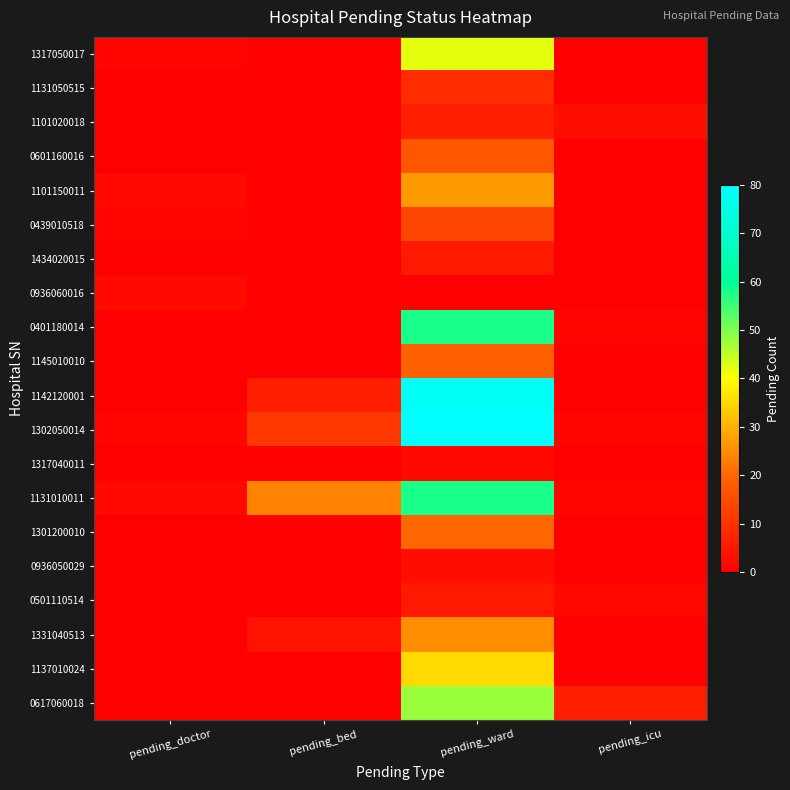

Reading left to right, extract all data points from this chart.

1317050017: pending_doctor=1	pending_bed=0	pending_ward=42	pending_icu=0
1131050515: pending_doctor=0	pending_bed=0	pending_ward=9	pending_icu=0
1101020018: pending_doctor=0	pending_bed=0	pending_ward=6	pending_icu=3
0601160016: pending_doctor=0	pending_bed=0	pending_ward=17	pending_icu=0
1101150011: pending_doctor=2	pending_bed=0	pending_ward=27	pending_icu=0
0439010518: pending_doctor=1	pending_bed=0	pending_ward=14	pending_icu=0
1434020015: pending_doctor=0	pending_bed=0	pending_ward=5	pending_icu=0
0936060016: pending_doctor=2	pending_bed=0	pending_ward=0	pending_icu=0
0401180014: pending_doctor=0	pending_bed=0	pending_ward=58	pending_icu=1
1145010010: pending_doctor=0	pending_bed=0	pending_ward=19	pending_icu=0
1142120001: pending_doctor=0	pending_bed=6	pending_ward=78	pending_icu=0
1302050014: pending_doctor=1	pending_bed=11	pending_ward=80	pending_icu=1
1317040011: pending_doctor=0	pending_bed=0	pending_ward=2	pending_icu=0
1131010011: pending_doctor=2	pending_bed=24	pending_ward=58	pending_icu=1
1301200010: pending_doctor=0	pending_bed=0	pending_ward=20	pending_icu=0
0936050029: pending_doctor=0	pending_bed=0	pending_ward=3	pending_icu=0
0501110514: pending_doctor=0	pending_bed=0	pending_ward=5	pending_icu=2
1331040513: pending_doctor=0	pending_bed=4	pending_ward=25	pending_icu=0
1137010024: pending_doctor=0	pending_bed=0	pending_ward=35	pending_icu=0
0617060018: pending_doctor=0	pending_bed=0	pending_ward=48	pending_icu=6